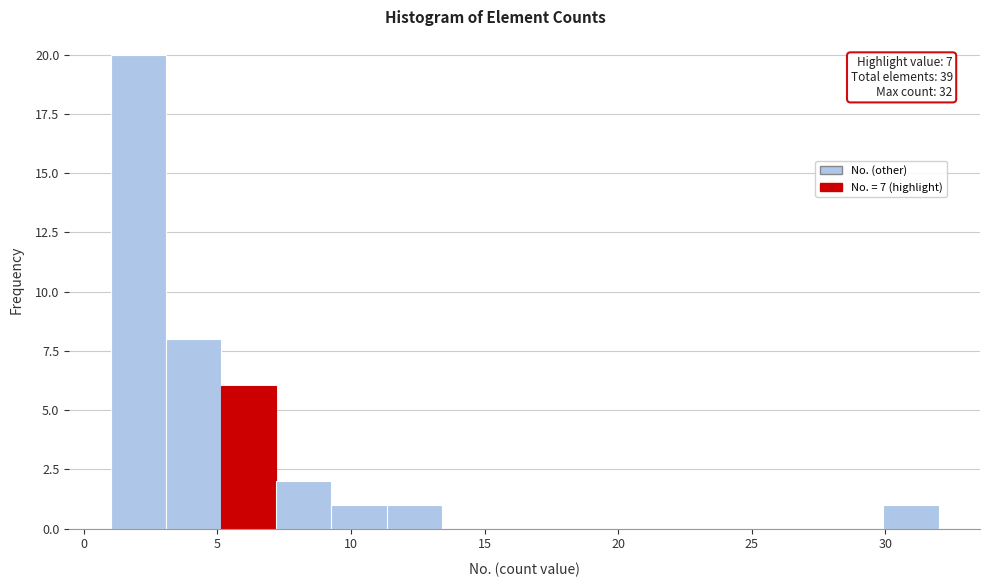

Which range on the x-axis has the tallest bar?

1.0 to 3.0